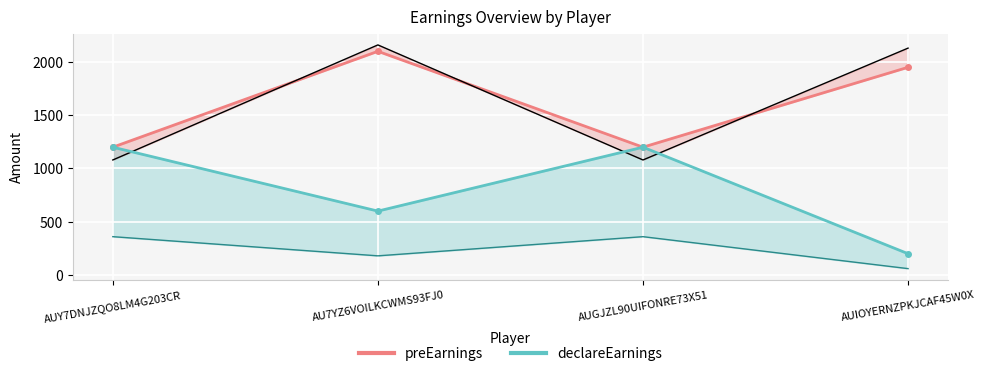

How many interior local peaks does the preEarnings series have?

1